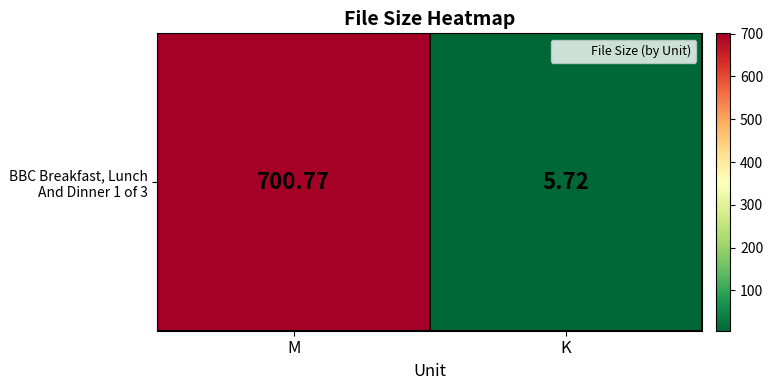

Rank the categories by value from highest to lowest.

M, K